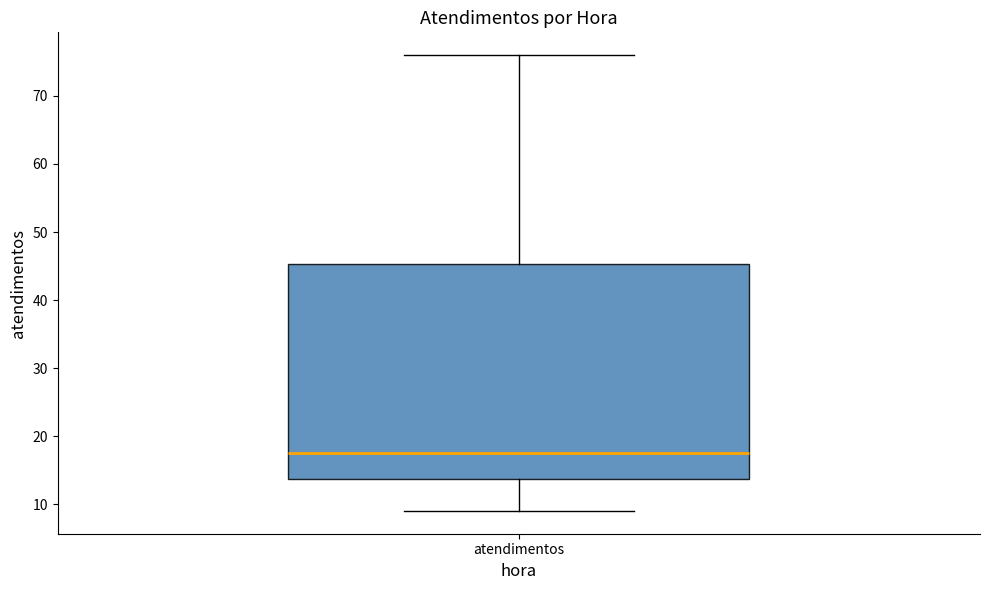

Where is the lower edge of the box for atendimentos on the y-axis? The values are not printed on the chart, so give them approximately, as read against the axis.

14